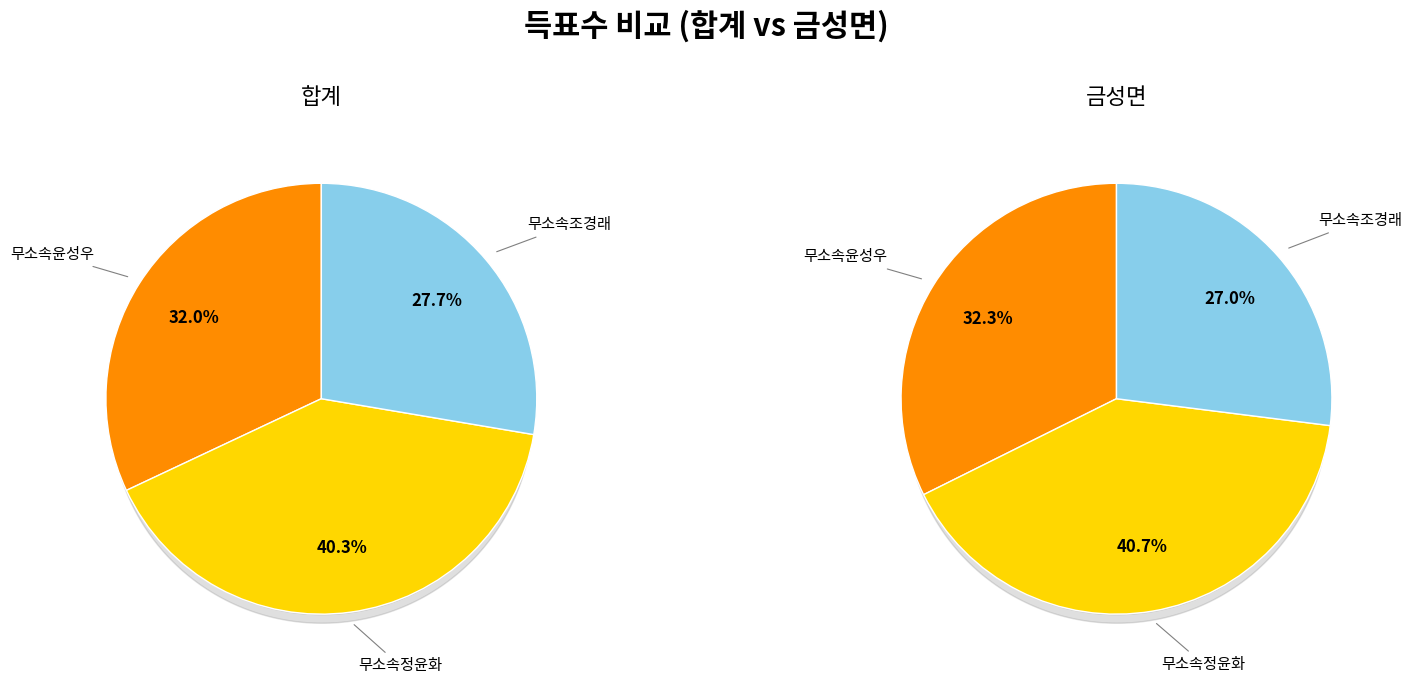

To the nearest percent, what percentage of the pie is 합계?

50%